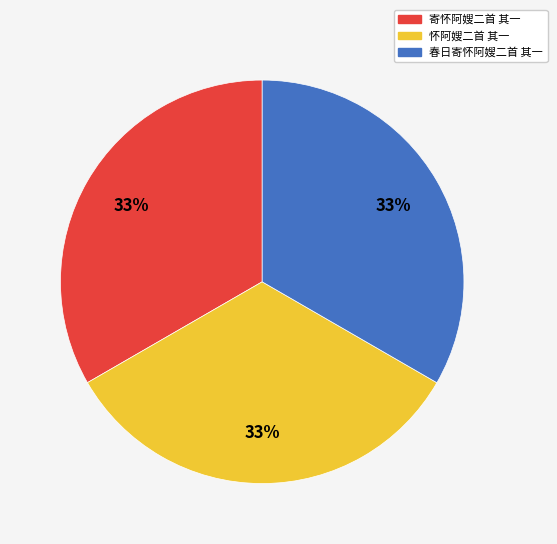

Does 寄怀阿嫂二首 其一 account for over 50% of the chart?

No